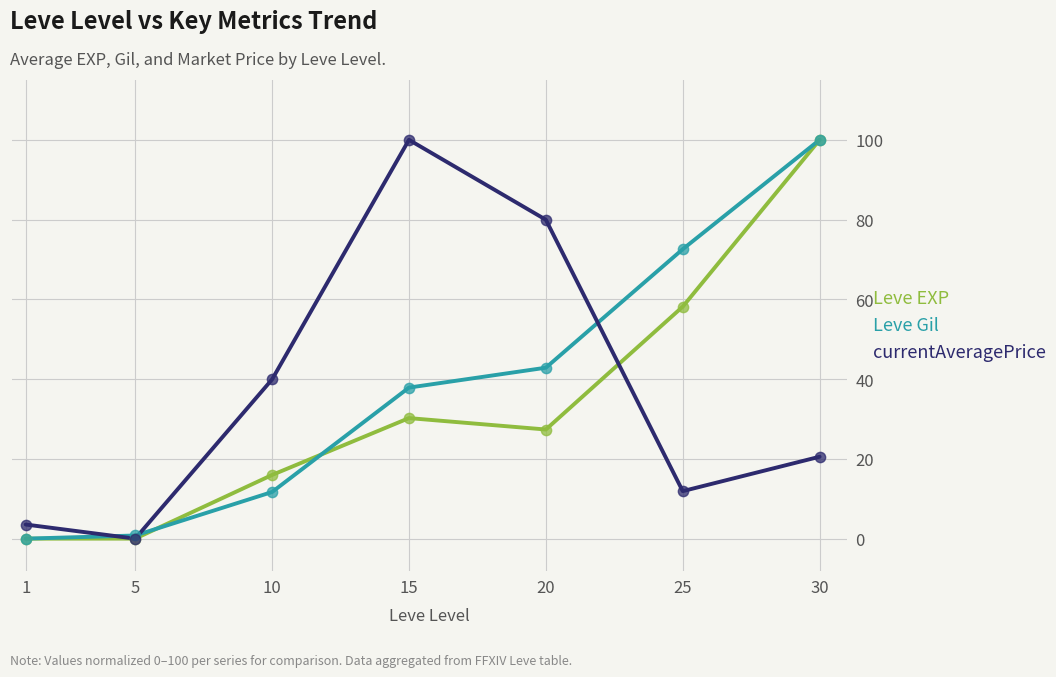

The Leve EXP series shows 30.2 at 15. True or false?

True